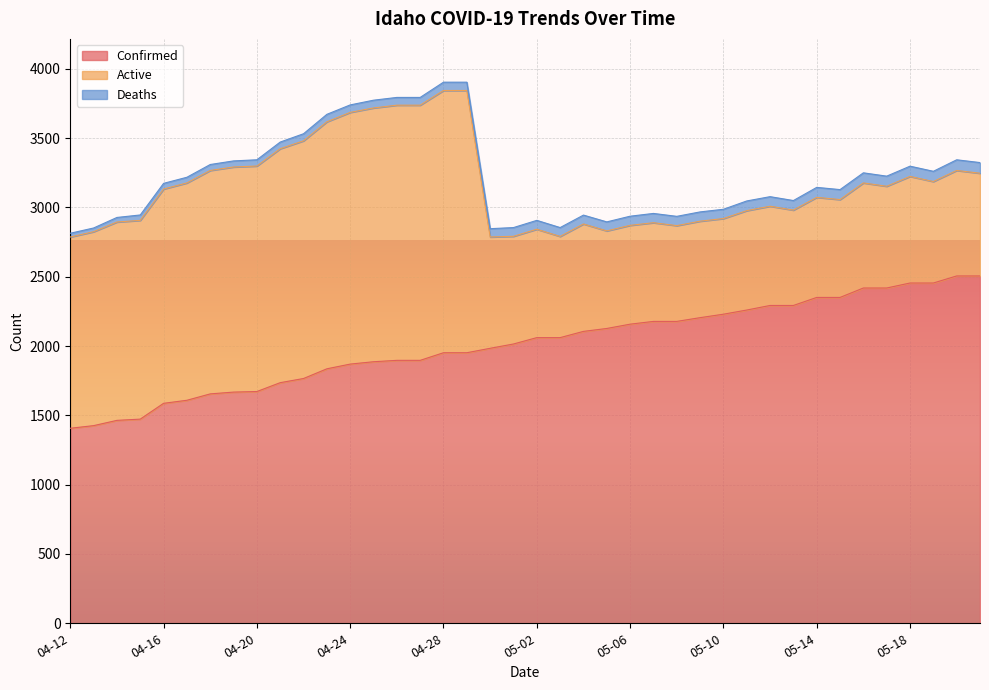

Read the Confirmed value at 05-03.

2061